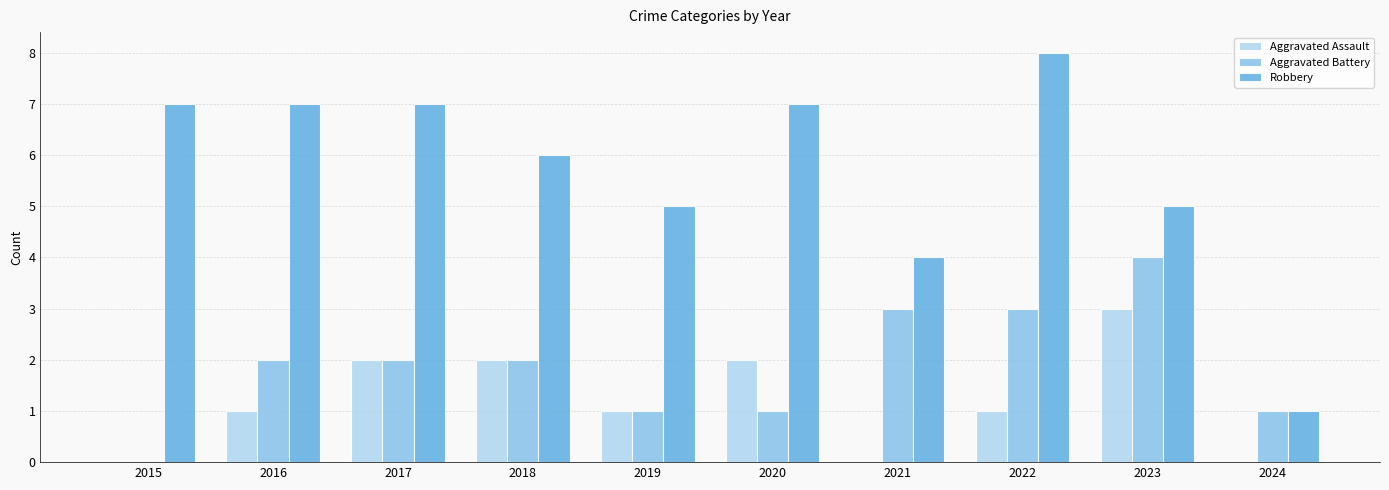

Is the value of Aggravated Assault at 2019 greater than the value of Aggravated Battery at 2023?

No